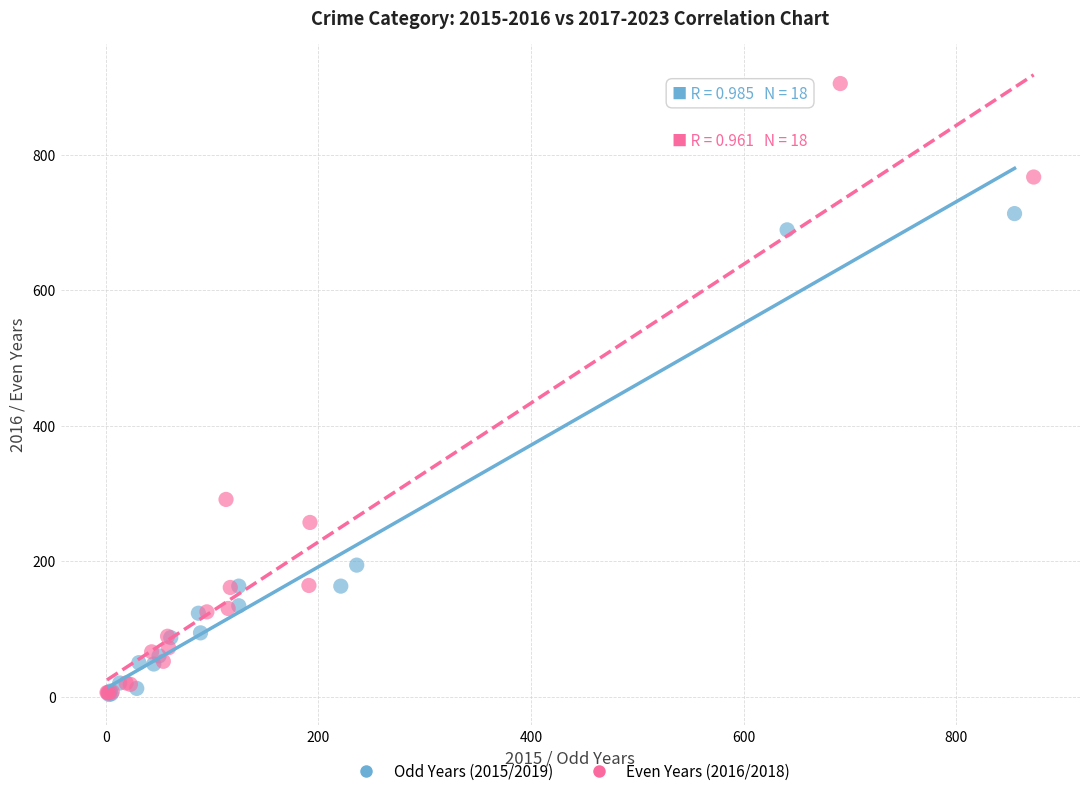

Which series reaches the maximum Y coordinate?

Even Years (2016/2018)